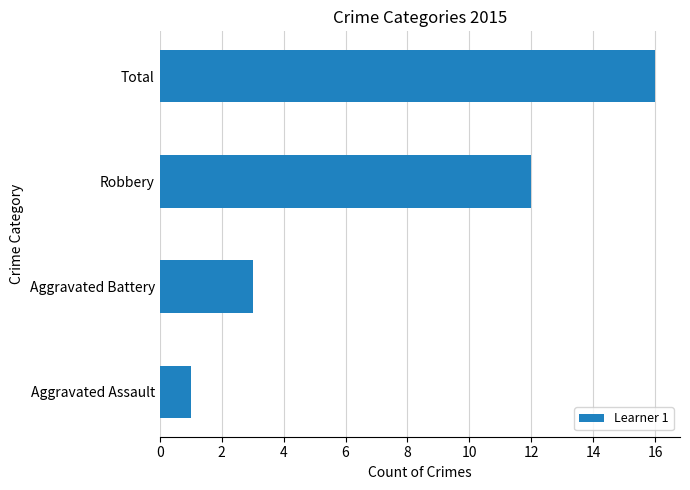

Is it true that the value at Robbery is 6?

False